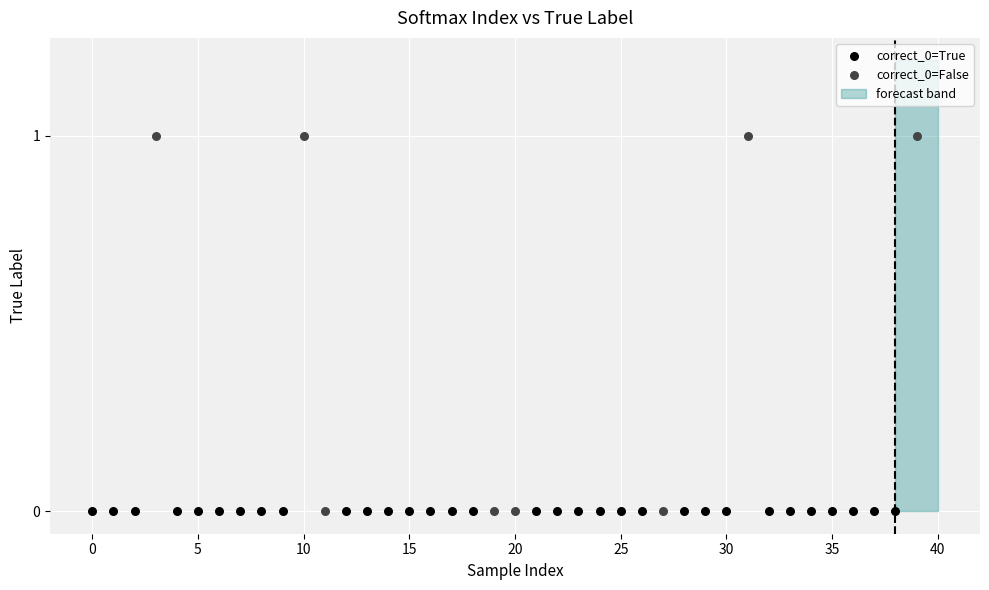

Which series reaches the maximum Y coordinate?

correct_0=False